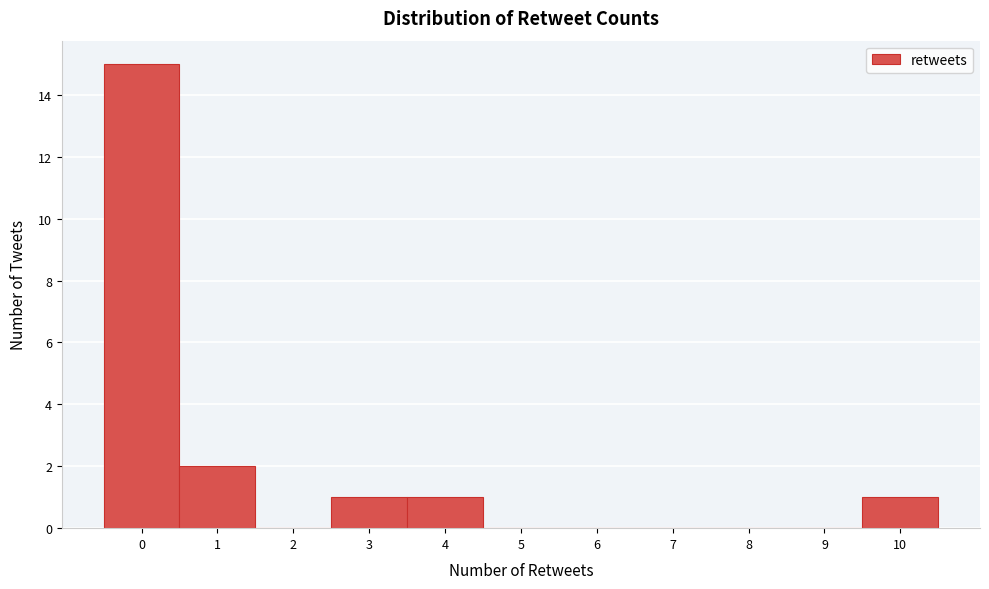

Over which range of the x-axis is the bar tallest?

-0.5 to 0.5